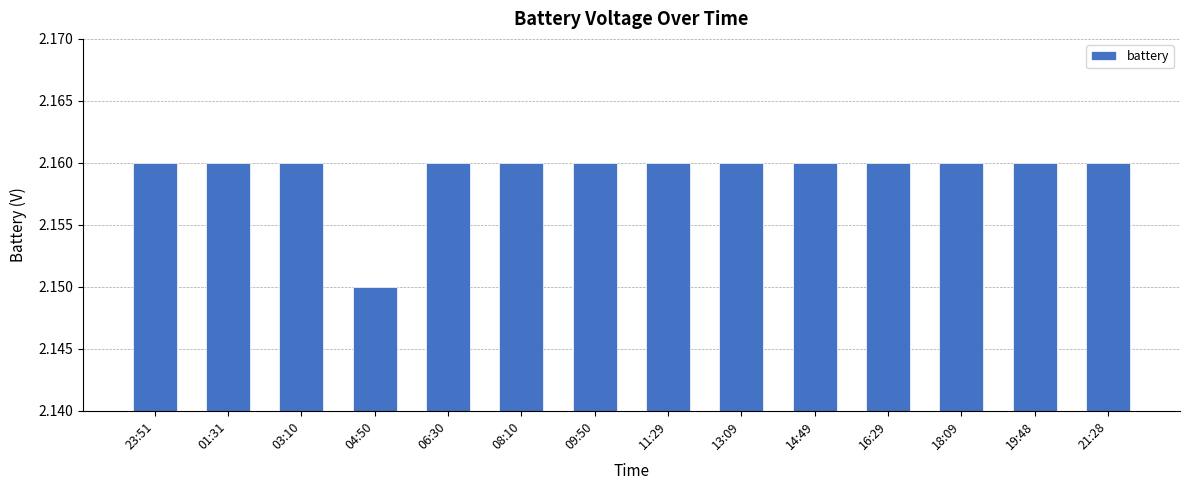

What is the label of the 2nd bar from the right?

19:48